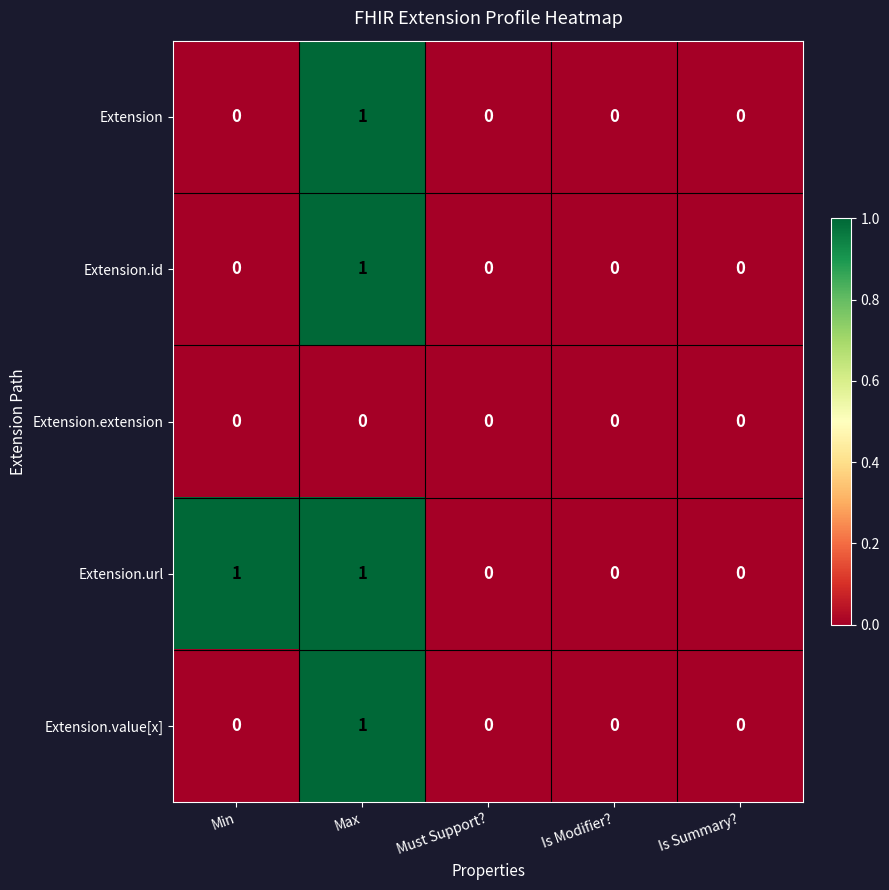

Reading right to left, extract all data points from this chart.

Extension: Is Summary?=0	Is Modifier?=0	Must Support?=0	Max=1	Min=0
Extension.id: Is Summary?=0	Is Modifier?=0	Must Support?=0	Max=1	Min=0
Extension.extension: Is Summary?=0	Is Modifier?=0	Must Support?=0	Max=0	Min=0
Extension.url: Is Summary?=0	Is Modifier?=0	Must Support?=0	Max=1	Min=1
Extension.value[x]: Is Summary?=0	Is Modifier?=0	Must Support?=0	Max=1	Min=0